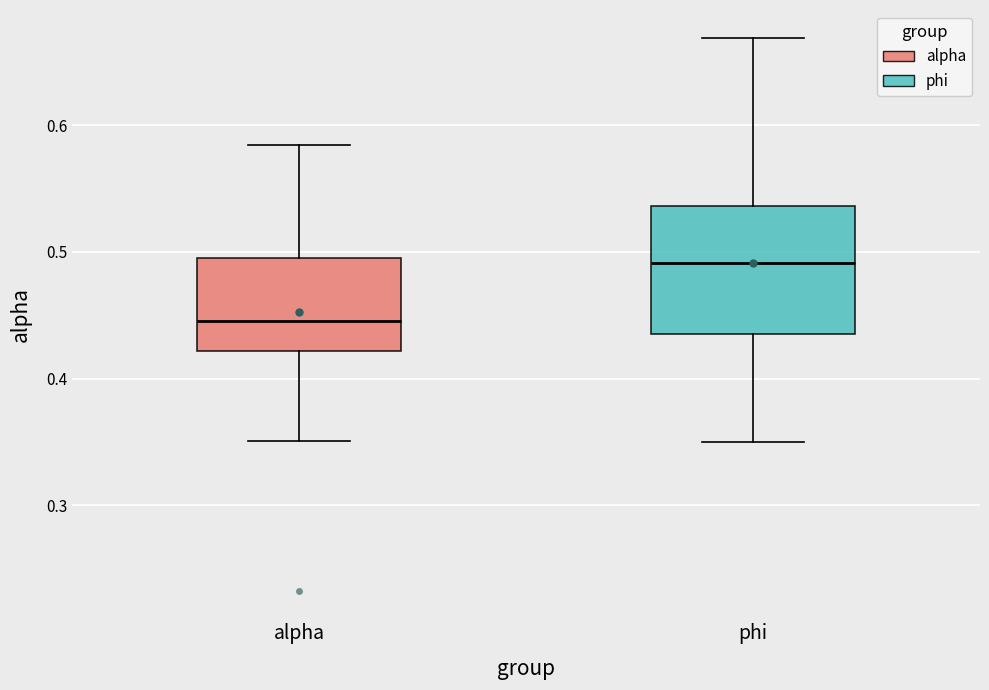

Which box has the lowest median line?

alpha